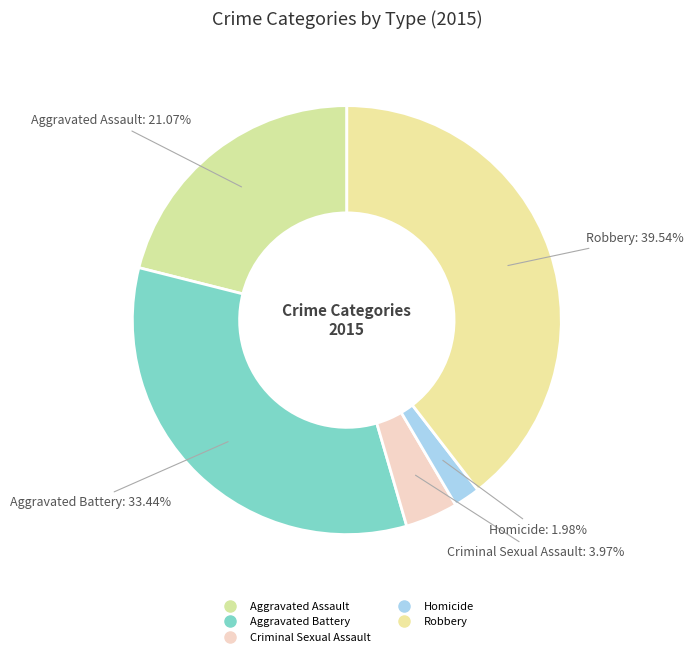

What percentage is the Aggravated Assault slice, to the nearest percent?

21%